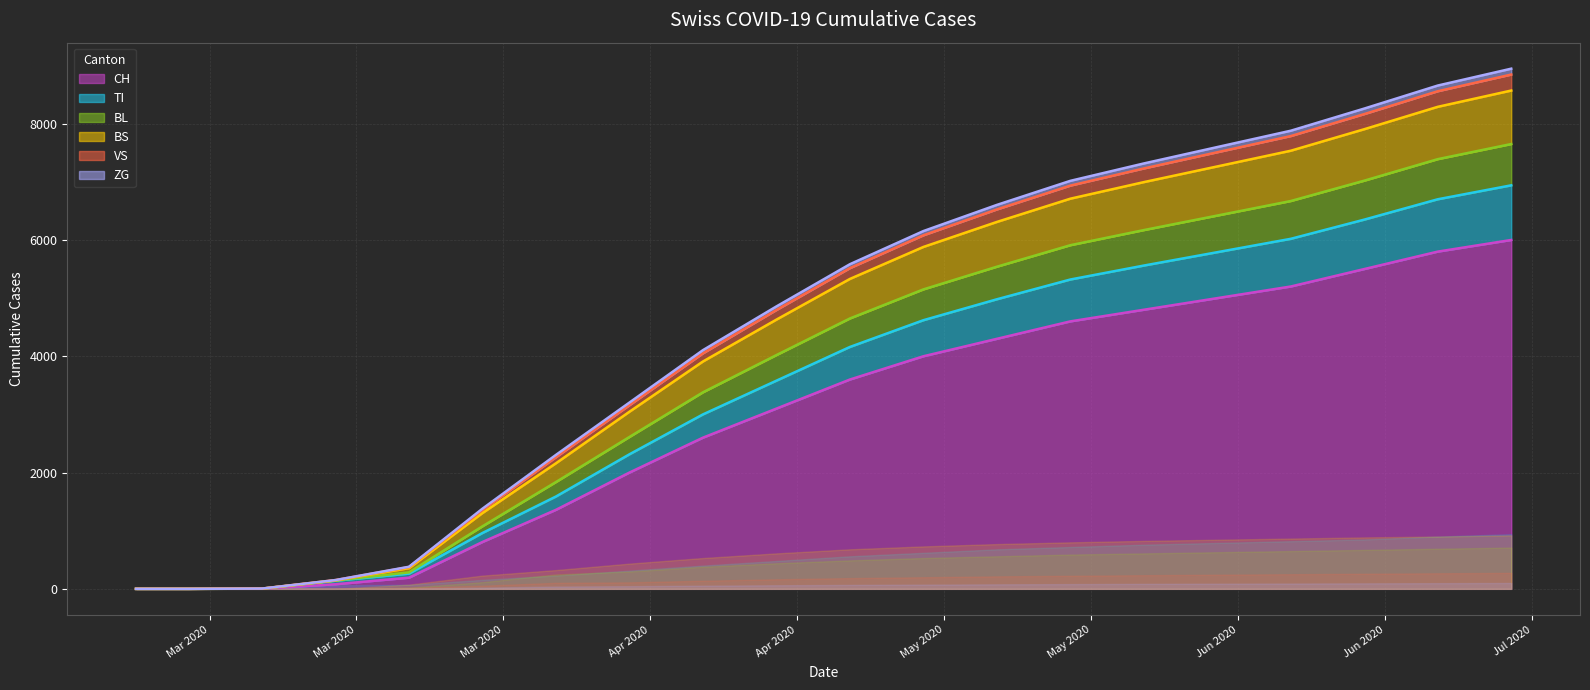

What is the difference between the ZG values at 2020-03-08 and 2020-03-01?

3